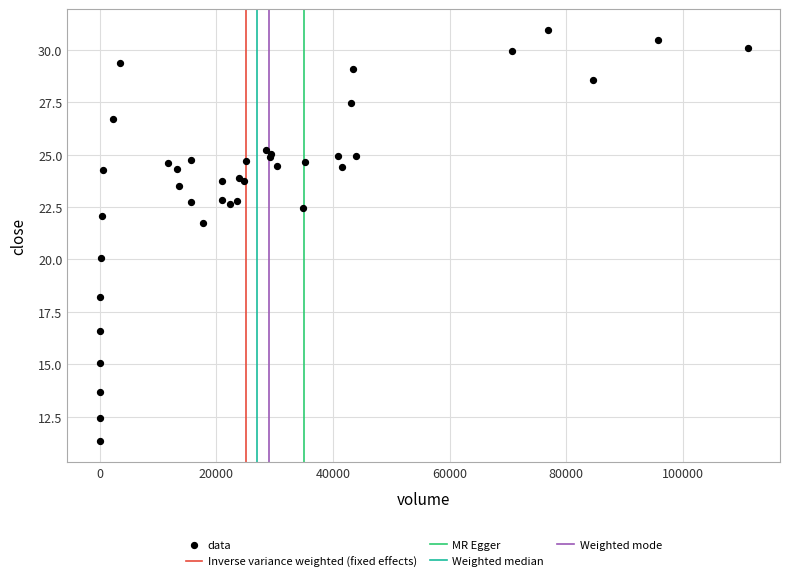

What Y value in the scatter plot is closest to 21?

21.7